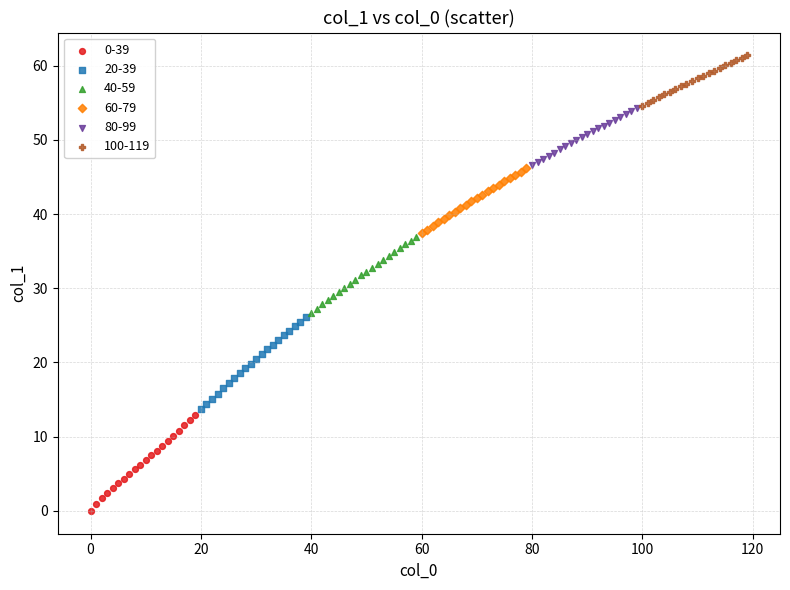

Which series contains the lowest Y value?

0-39